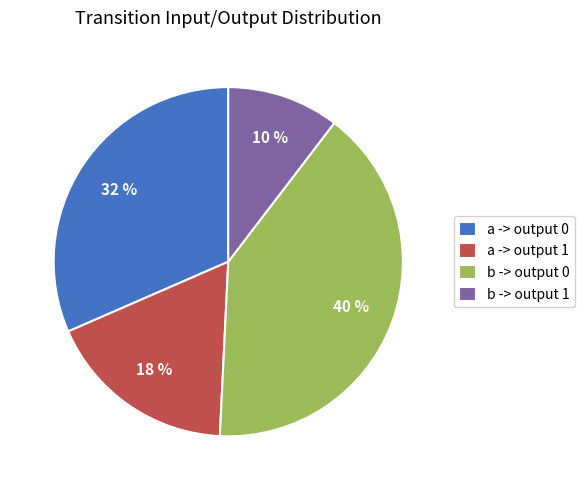

Do b -> output 0 and a -> output 1 together represent more than half of the pie?

Yes